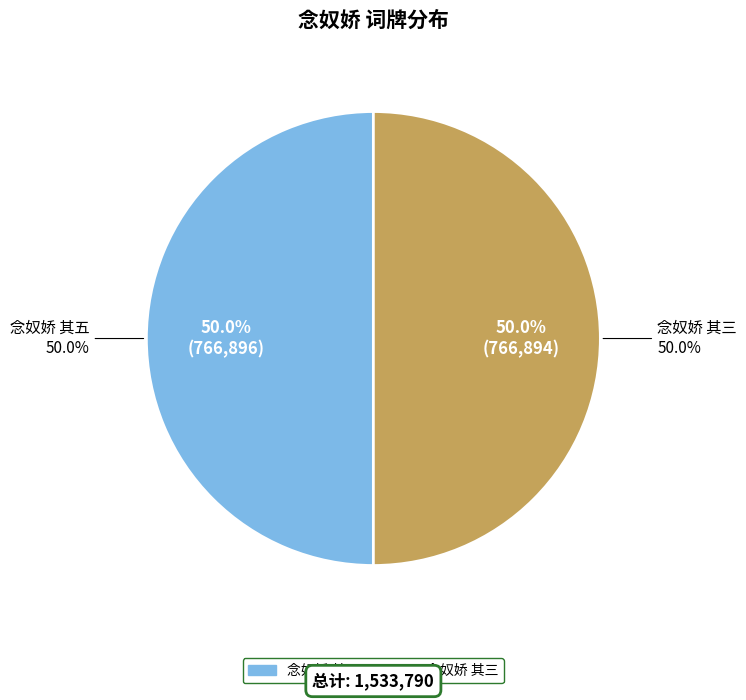

True or false: 念奴娇 其三 accounts for 62% of the total.

False